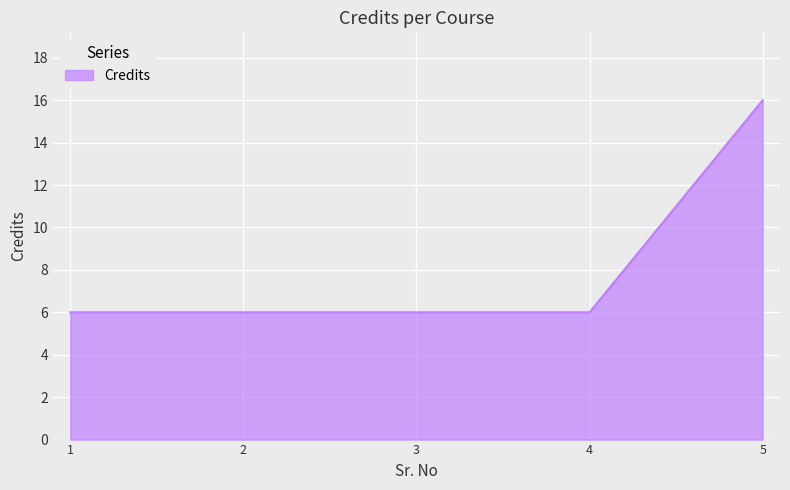

Is it true that the value at 5 is 9?

False